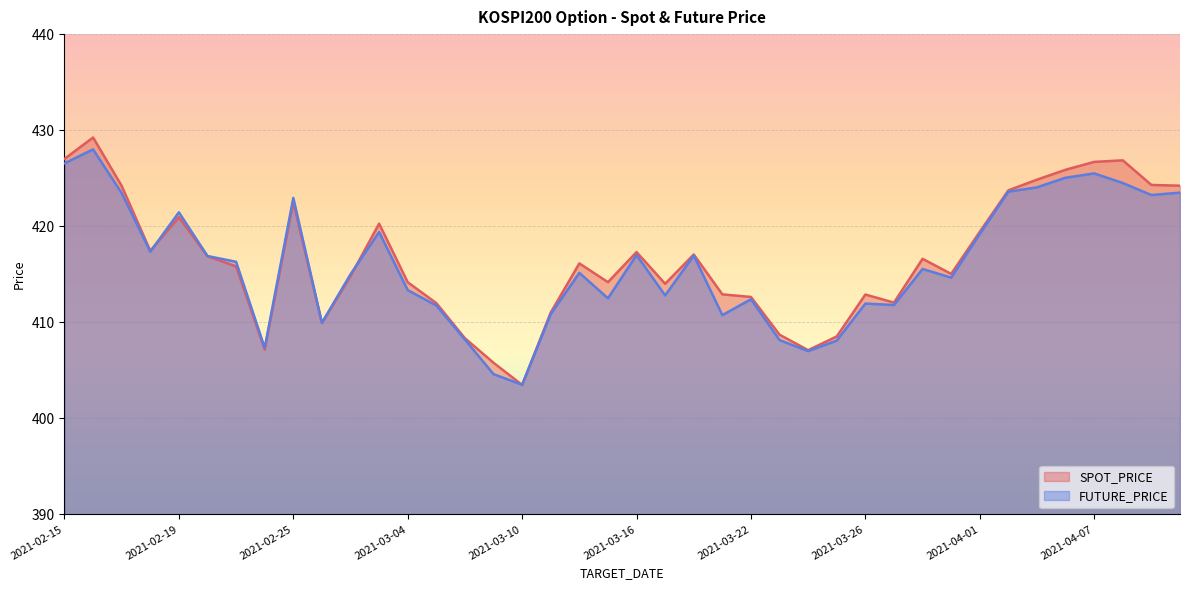

The SPOT_PRICE series shows 429.2 at 2021-02-16. True or false?

True